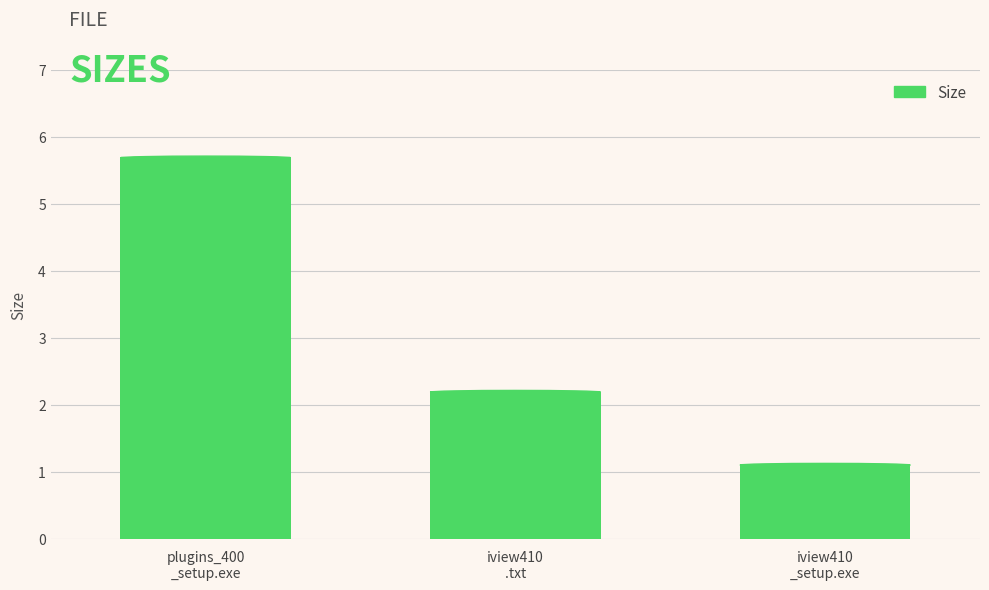

What is the greatest value displayed?

5.7